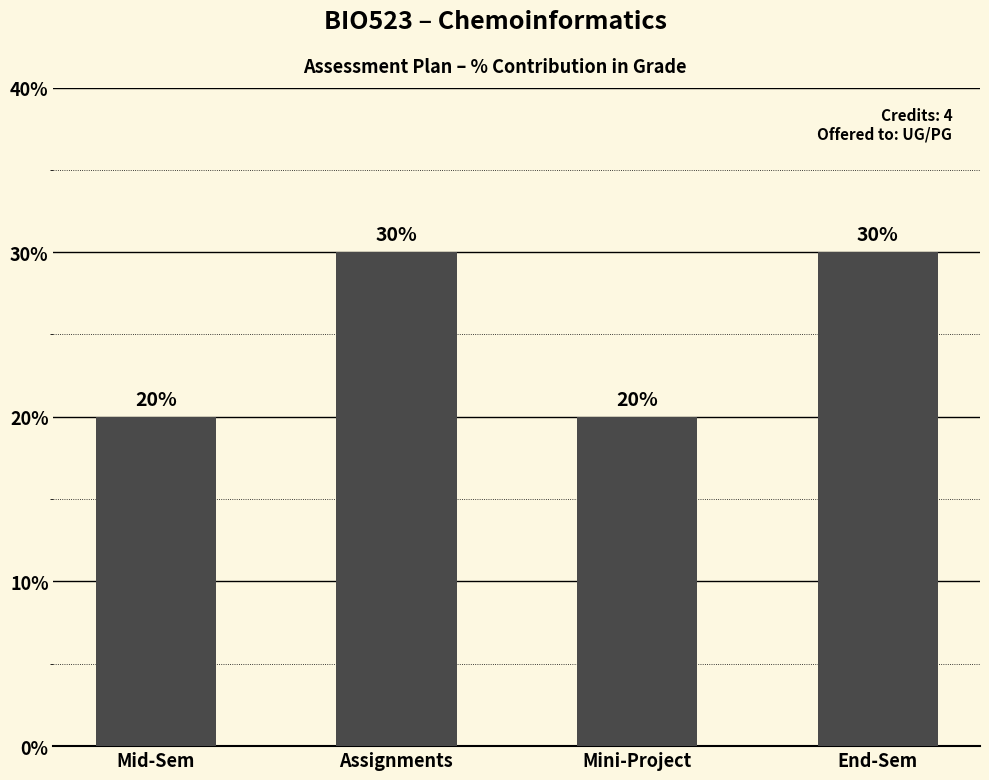

Count the values in the range 20 to 30.

4